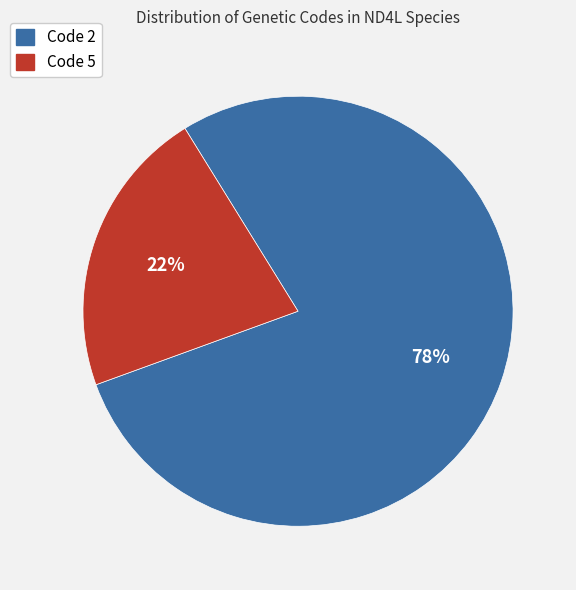

To the nearest percent, what portion does Code 2 represent?

78%